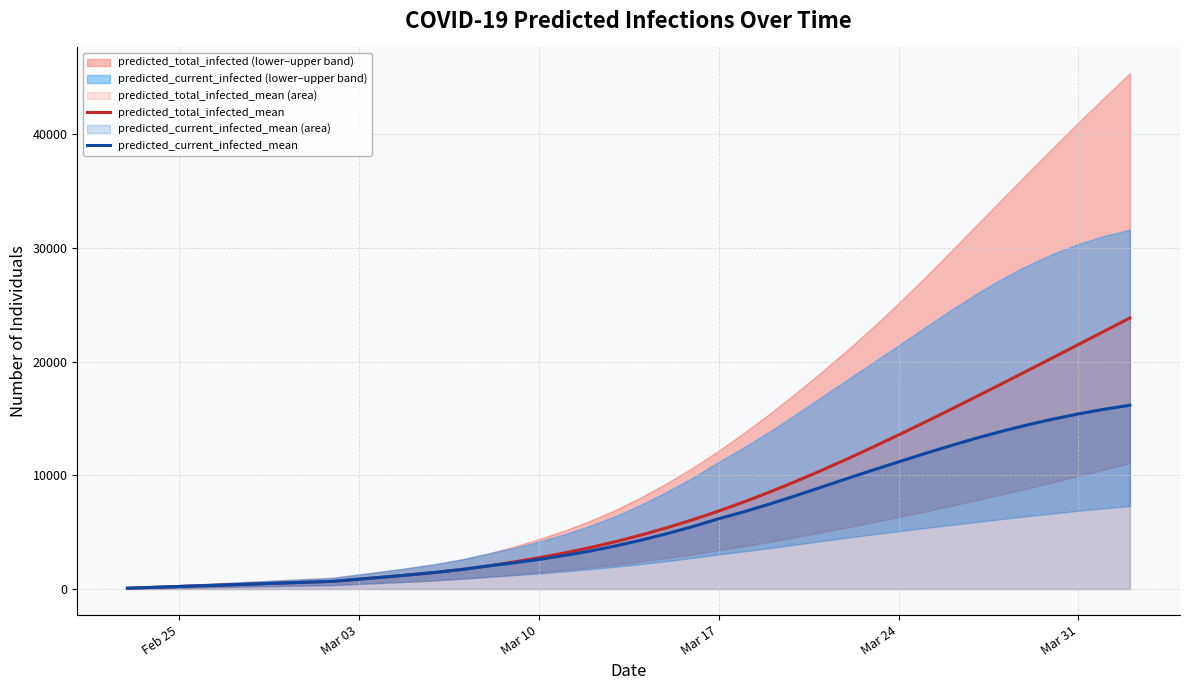

How many data points in predicted_current_infected_mean are less than 4306?

20